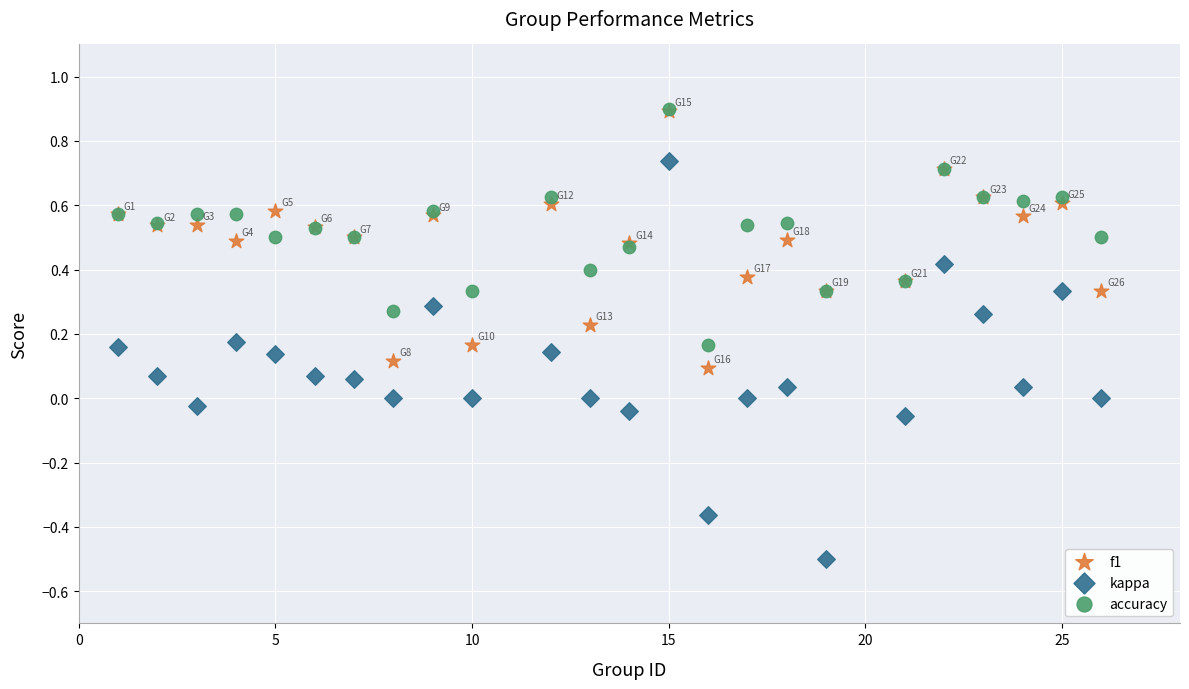

Which series has the widest spread of Y values?

kappa